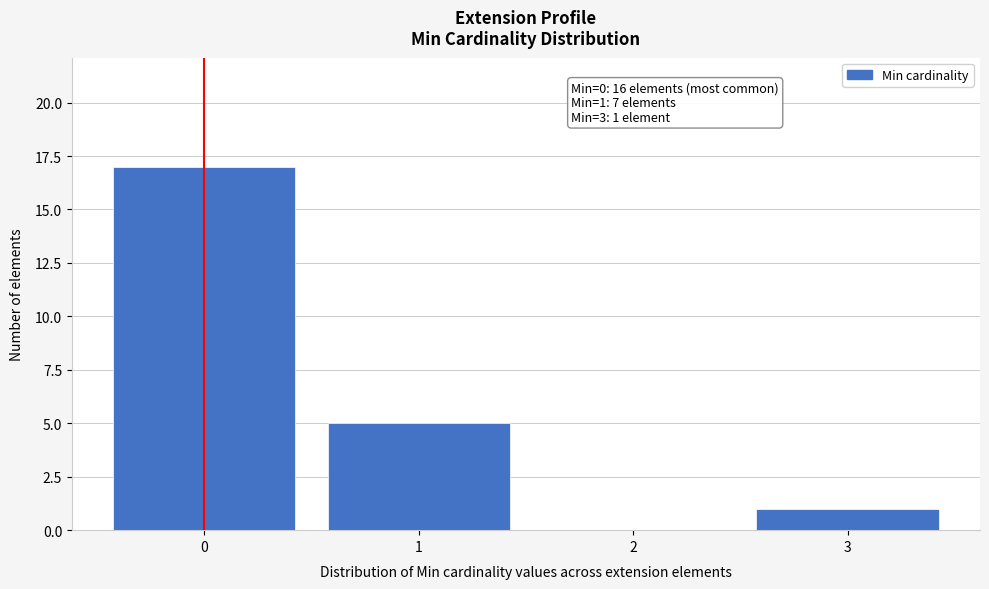

Reading right to left, transcribe all the data shown in this chart.

3=1	2=0	1=5	0=17